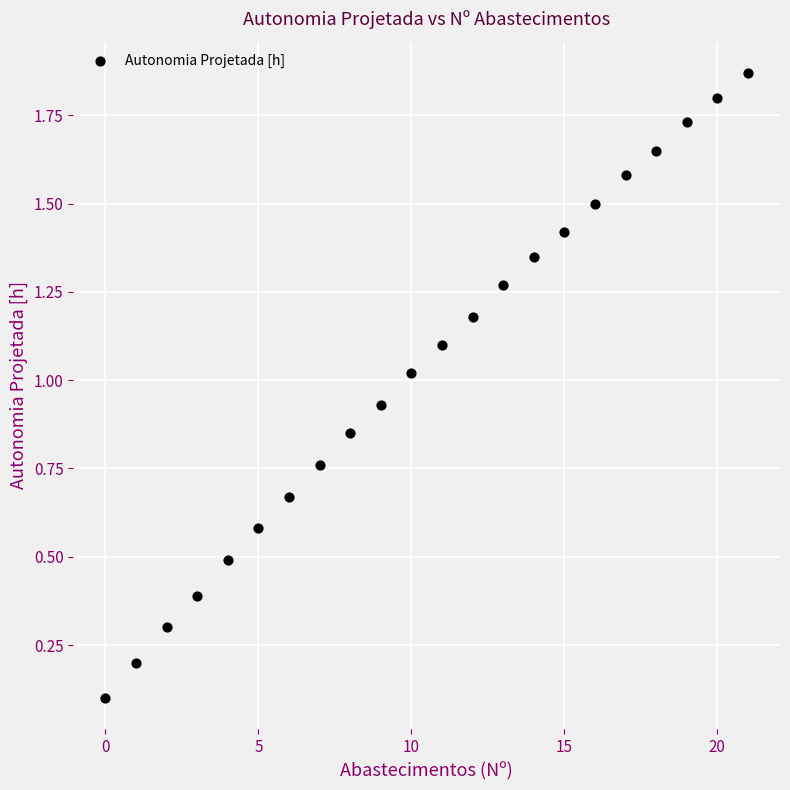

What is the range of Y values (max minus min)?

1.8